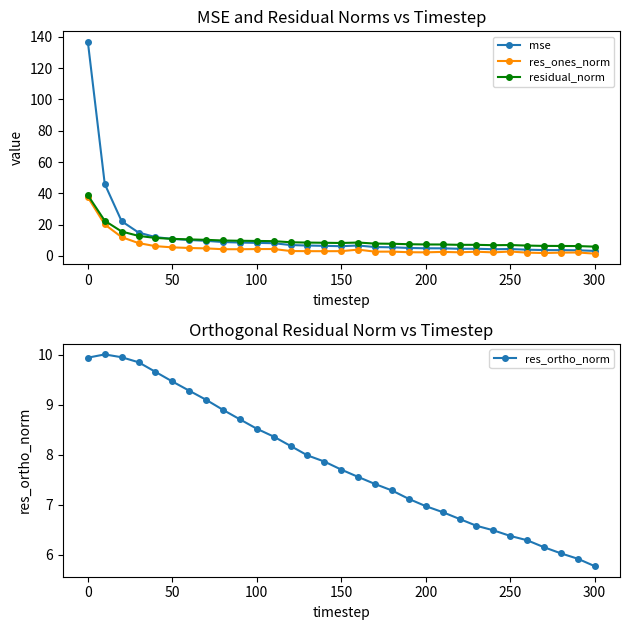

What are all the series names shown in the legend?

mse, res_ones_norm, residual_norm, res_ortho_norm